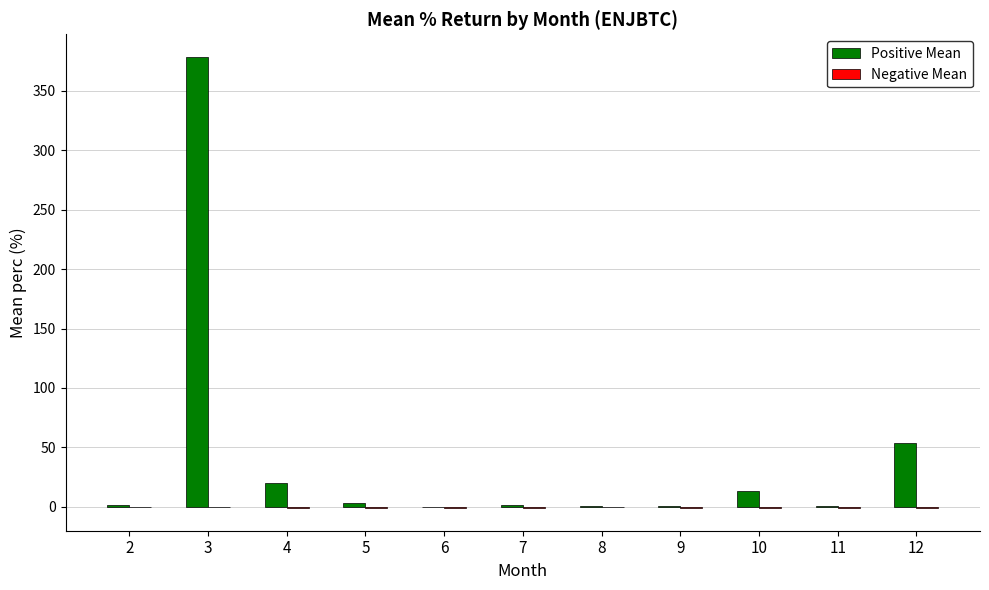

Which series changed the most between 3 and 4?

Positive Mean